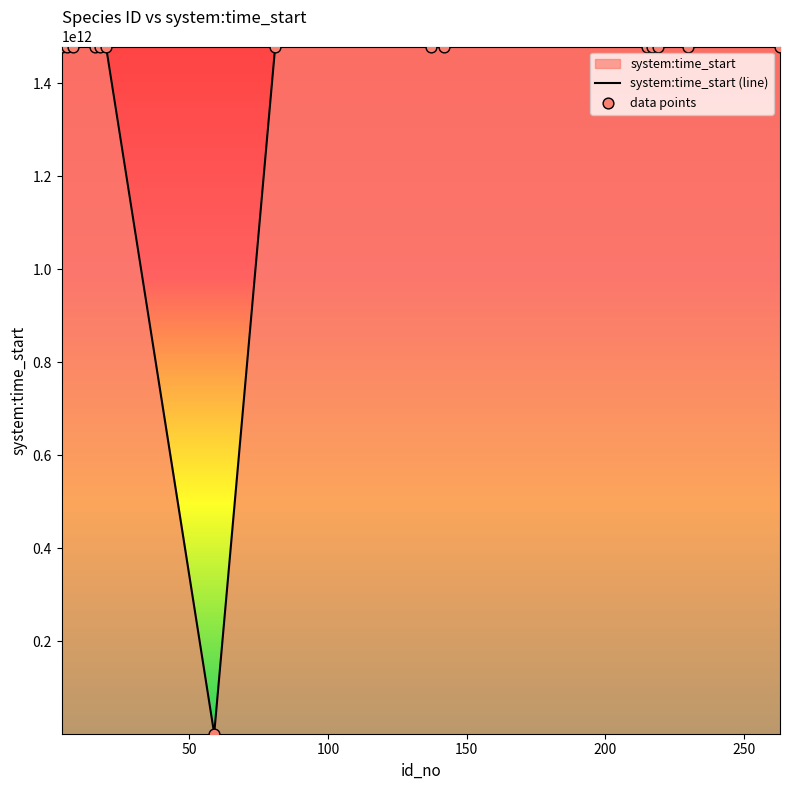

Which has a higher value, 16 or 4?

16